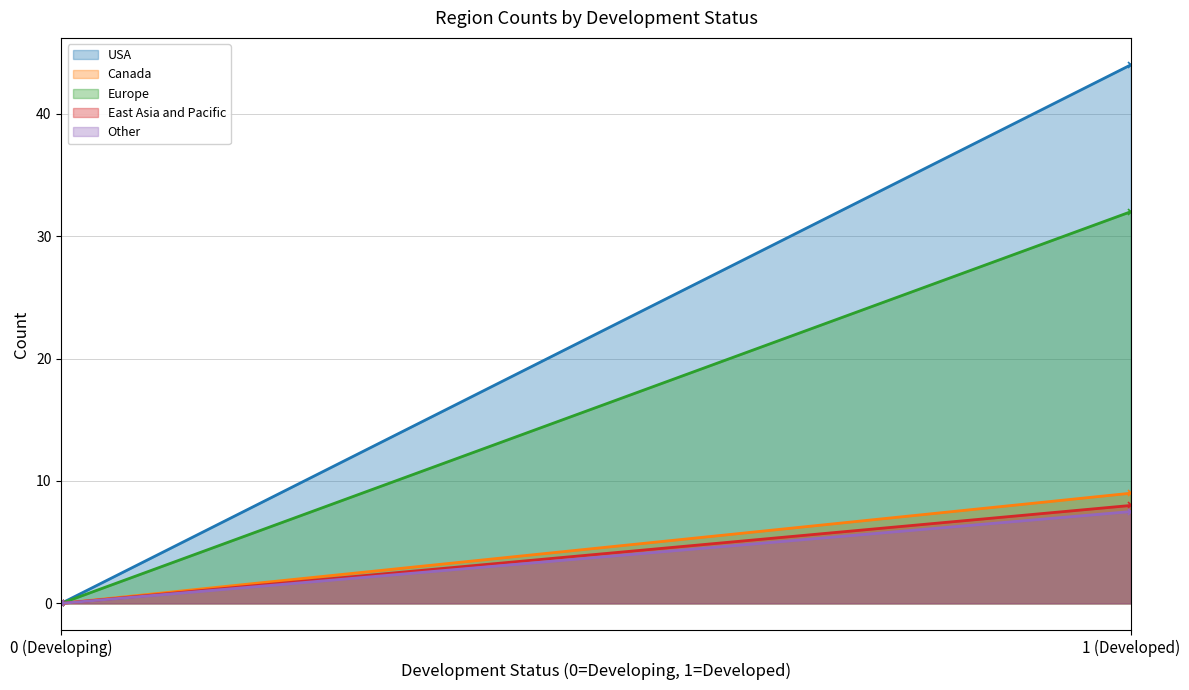

Which category has the highest value in the Canada series?

1 (Developed)